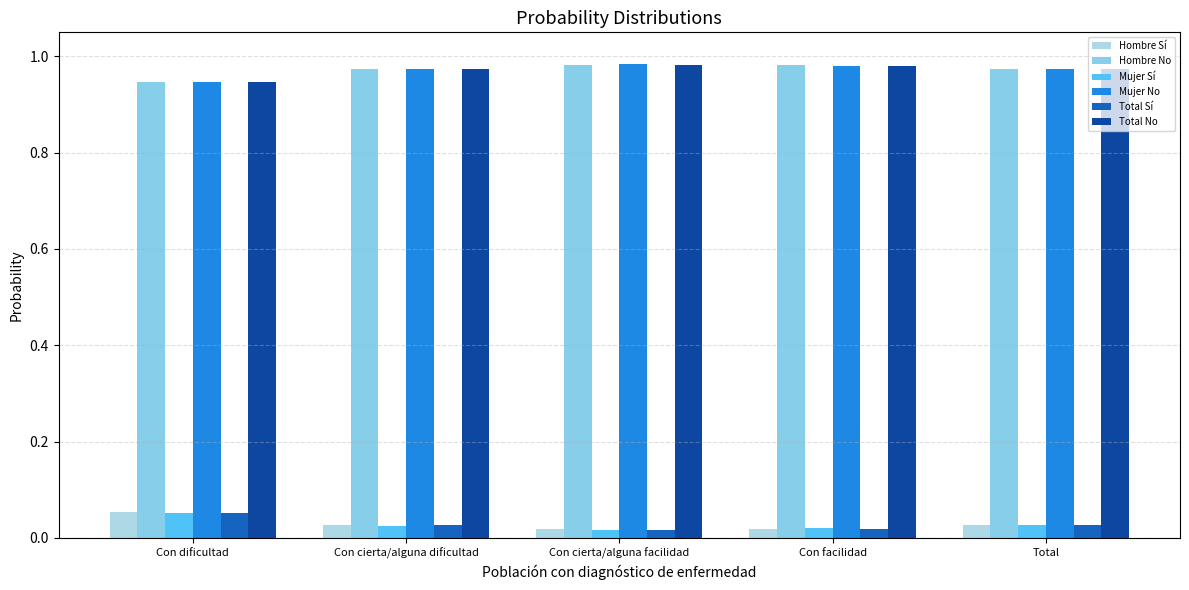

What value does the Mujer No series have at Total?

1.0